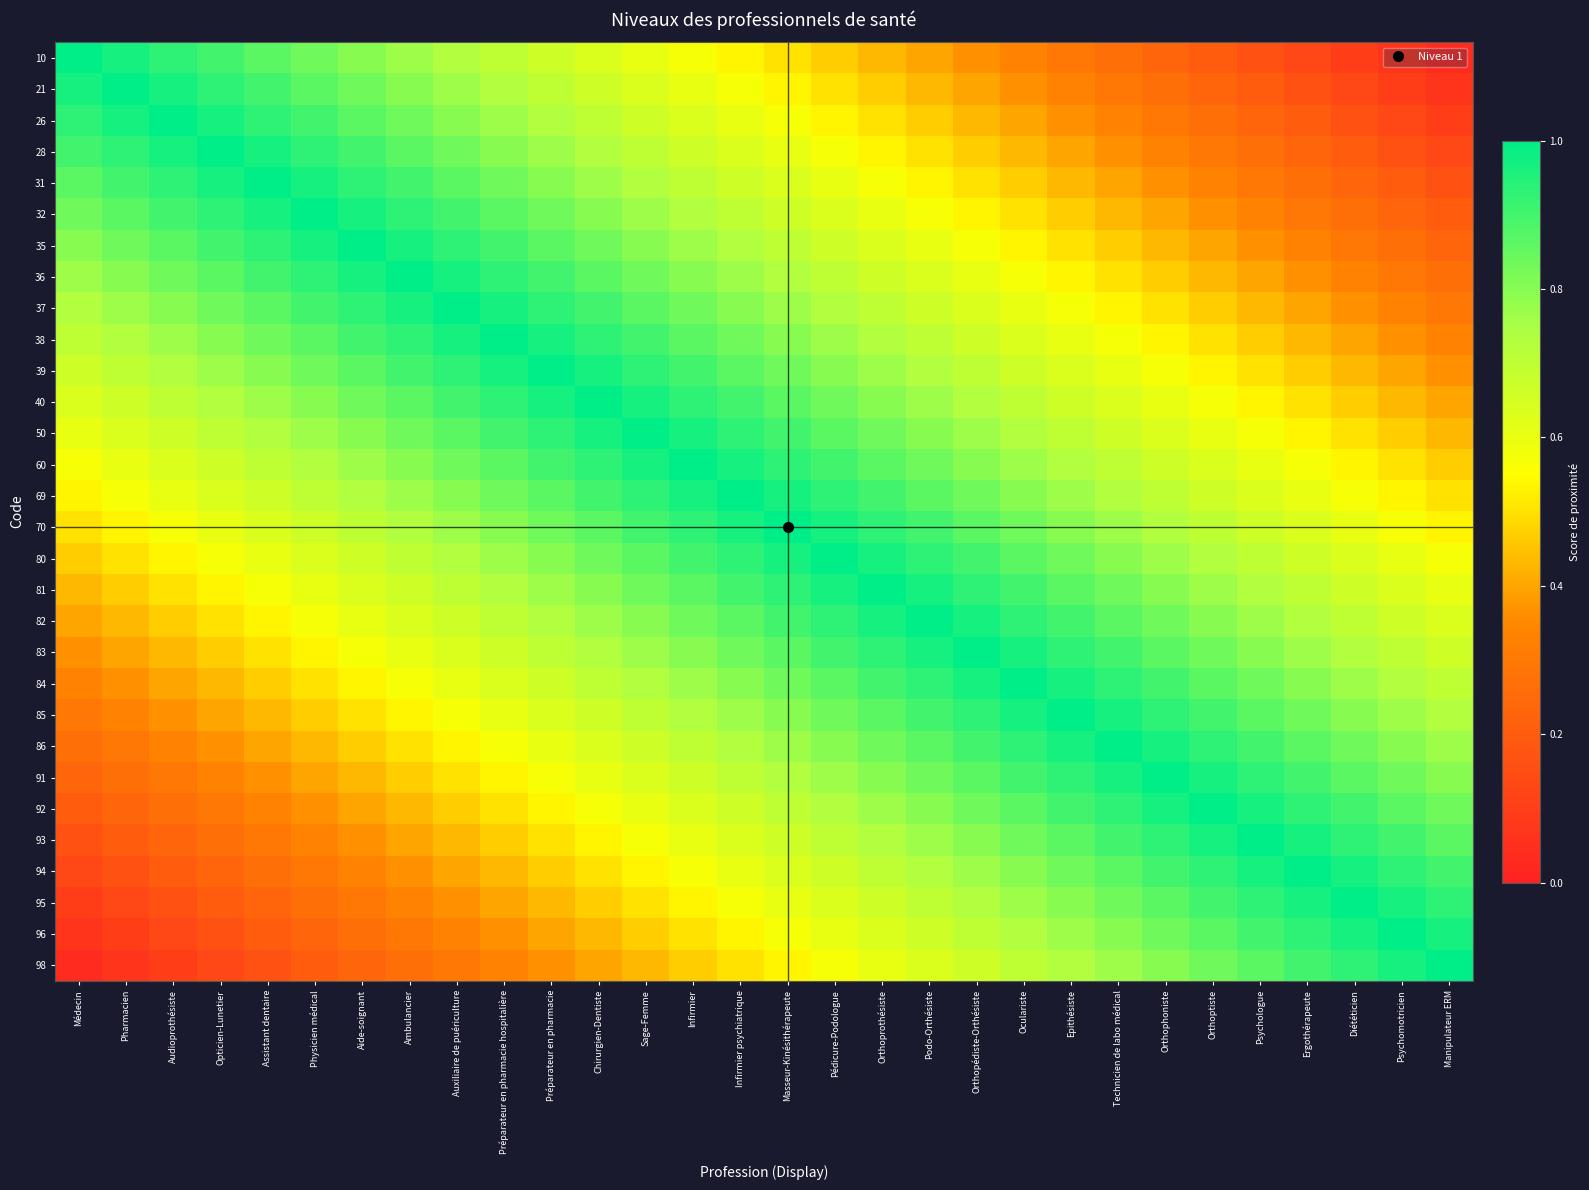

Reading left to right, transcribe all the data shown in this chart.

10: Médecin=1.0	Pharmacien=1.0	Audioprothésiste=0.9	Opticien-Lunetier=0.9	Assistant dentaire=0.9	Physicien médical=0.8	Aide-soignant=0.8	Ambulancier=0.8	Auxiliaire de puériculture=0.7	Préparateur en pharmacie hospitalière=0.7	Préparateur en pharmacie=0.7	Chirurgien-Dentiste=0.6	Sage-Femme=0.6	Infirmier=0.6	Infirmier psychiatrique=0.5	Masseur-Kinésithérapeute=0.5	Pédicure-Podologue=0.5	Orthoprothésiste=0.4	Podo-Orthésiste=0.4	Orthopédiste-Orthésiste=0.4	Oculariste=0.3	Epithésiste=0.3	Technicien de labo médical=0.3	Orthophoniste=0.2	Orthoptiste=0.2	Psychologue=0.2	Ergothérapeute=0.1	Diététicien=0.1	Psychomotricien=0.1	Manipulateur ERM=0.0
21: Médecin=1.0	Pharmacien=1.0	Audioprothésiste=1.0	Opticien-Lunetier=0.9	Assistant dentaire=0.9	Physicien médical=0.9	Aide-soignant=0.8	Ambulancier=0.8	Auxiliaire de puériculture=0.8	Préparateur en pharmacie hospitalière=0.7	Préparateur en pharmacie=0.7	Chirurgien-Dentiste=0.7	Sage-Femme=0.6	Infirmier=0.6	Infirmier psychiatrique=0.6	Masseur-Kinésithérapeute=0.5	Pédicure-Podologue=0.5	Orthoprothésiste=0.5	Podo-Orthésiste=0.4	Orthopédiste-Orthésiste=0.4	Oculariste=0.4	Epithésiste=0.3	Technicien de labo médical=0.3	Orthophoniste=0.3	Orthoptiste=0.2	Psychologue=0.2	Ergothérapeute=0.2	Diététicien=0.1	Psychomotricien=0.1	Manipulateur ERM=0.1
26: Médecin=0.9	Pharmacien=1.0	Audioprothésiste=1.0	Opticien-Lunetier=1.0	Assistant dentaire=0.9	Physicien médical=0.9	Aide-soignant=0.9	Ambulancier=0.8	Auxiliaire de puériculture=0.8	Préparateur en pharmacie hospitalière=0.8	Préparateur en pharmacie=0.7	Chirurgien-Dentiste=0.7	Sage-Femme=0.7	Infirmier=0.6	Infirmier psychiatrique=0.6	Masseur-Kinésithérapeute=0.6	Pédicure-Podologue=0.5	Orthoprothésiste=0.5	Podo-Orthésiste=0.5	Orthopédiste-Orthésiste=0.4	Oculariste=0.4	Epithésiste=0.4	Technicien de labo médical=0.3	Orthophoniste=0.3	Orthoptiste=0.3	Psychologue=0.2	Ergothérapeute=0.2	Diététicien=0.2	Psychomotricien=0.1	Manipulateur ERM=0.1
28: Médecin=0.9	Pharmacien=0.9	Audioprothésiste=1.0	Opticien-Lunetier=1.0	Assistant dentaire=1.0	Physicien médical=0.9	Aide-soignant=0.9	Ambulancier=0.9	Auxiliaire de puériculture=0.8	Préparateur en pharmacie hospitalière=0.8	Préparateur en pharmacie=0.8	Chirurgien-Dentiste=0.7	Sage-Femme=0.7	Infirmier=0.7	Infirmier psychiatrique=0.6	Masseur-Kinésithérapeute=0.6	Pédicure-Podologue=0.6	Orthoprothésiste=0.5	Podo-Orthésiste=0.5	Orthopédiste-Orthésiste=0.5	Oculariste=0.4	Epithésiste=0.4	Technicien de labo médical=0.4	Orthophoniste=0.3	Orthoptiste=0.3	Psychologue=0.3	Ergothérapeute=0.2	Diététicien=0.2	Psychomotricien=0.2	Manipulateur ERM=0.1
31: Médecin=0.9	Pharmacien=0.9	Audioprothésiste=0.9	Opticien-Lunetier=1.0	Assistant dentaire=1.0	Physicien médical=1.0	Aide-soignant=0.9	Ambulancier=0.9	Auxiliaire de puériculture=0.9	Préparateur en pharmacie hospitalière=0.8	Préparateur en pharmacie=0.8	Chirurgien-Dentiste=0.8	Sage-Femme=0.7	Infirmier=0.7	Infirmier psychiatrique=0.7	Masseur-Kinésithérapeute=0.6	Pédicure-Podologue=0.6	Orthoprothésiste=0.6	Podo-Orthésiste=0.5	Orthopédiste-Orthésiste=0.5	Oculariste=0.5	Epithésiste=0.4	Technicien de labo médical=0.4	Orthophoniste=0.4	Orthoptiste=0.3	Psychologue=0.3	Ergothérapeute=0.3	Diététicien=0.2	Psychomotricien=0.2	Manipulateur ERM=0.2
32: Médecin=0.8	Pharmacien=0.9	Audioprothésiste=0.9	Opticien-Lunetier=0.9	Assistant dentaire=1.0	Physicien médical=1.0	Aide-soignant=1.0	Ambulancier=0.9	Auxiliaire de puériculture=0.9	Préparateur en pharmacie hospitalière=0.9	Préparateur en pharmacie=0.8	Chirurgien-Dentiste=0.8	Sage-Femme=0.8	Infirmier=0.7	Infirmier psychiatrique=0.7	Masseur-Kinésithérapeute=0.7	Pédicure-Podologue=0.6	Orthoprothésiste=0.6	Podo-Orthésiste=0.6	Orthopédiste-Orthésiste=0.5	Oculariste=0.5	Epithésiste=0.5	Technicien de labo médical=0.4	Orthophoniste=0.4	Orthoptiste=0.4	Psychologue=0.3	Ergothérapeute=0.3	Diététicien=0.3	Psychomotricien=0.2	Manipulateur ERM=0.2
35: Médecin=0.8	Pharmacien=0.8	Audioprothésiste=0.9	Opticien-Lunetier=0.9	Assistant dentaire=0.9	Physicien médical=1.0	Aide-soignant=1.0	Ambulancier=1.0	Auxiliaire de puériculture=0.9	Préparateur en pharmacie hospitalière=0.9	Préparateur en pharmacie=0.9	Chirurgien-Dentiste=0.8	Sage-Femme=0.8	Infirmier=0.8	Infirmier psychiatrique=0.7	Masseur-Kinésithérapeute=0.7	Pédicure-Podologue=0.7	Orthoprothésiste=0.6	Podo-Orthésiste=0.6	Orthopédiste-Orthésiste=0.6	Oculariste=0.5	Epithésiste=0.5	Technicien de labo médical=0.5	Orthophoniste=0.4	Orthoptiste=0.4	Psychologue=0.4	Ergothérapeute=0.3	Diététicien=0.3	Psychomotricien=0.3	Manipulateur ERM=0.2
36: Médecin=0.8	Pharmacien=0.8	Audioprothésiste=0.8	Opticien-Lunetier=0.9	Assistant dentaire=0.9	Physicien médical=0.9	Aide-soignant=1.0	Ambulancier=1.0	Auxiliaire de puériculture=1.0	Préparateur en pharmacie hospitalière=0.9	Préparateur en pharmacie=0.9	Chirurgien-Dentiste=0.9	Sage-Femme=0.8	Infirmier=0.8	Infirmier psychiatrique=0.8	Masseur-Kinésithérapeute=0.7	Pédicure-Podologue=0.7	Orthoprothésiste=0.7	Podo-Orthésiste=0.6	Orthopédiste-Orthésiste=0.6	Oculariste=0.6	Epithésiste=0.5	Technicien de labo médical=0.5	Orthophoniste=0.5	Orthoptiste=0.4	Psychologue=0.4	Ergothérapeute=0.4	Diététicien=0.3	Psychomotricien=0.3	Manipulateur ERM=0.3
37: Médecin=0.7	Pharmacien=0.8	Audioprothésiste=0.8	Opticien-Lunetier=0.8	Assistant dentaire=0.9	Physicien médical=0.9	Aide-soignant=0.9	Ambulancier=1.0	Auxiliaire de puériculture=1.0	Préparateur en pharmacie hospitalière=1.0	Préparateur en pharmacie=0.9	Chirurgien-Dentiste=0.9	Sage-Femme=0.9	Infirmier=0.8	Infirmier psychiatrique=0.8	Masseur-Kinésithérapeute=0.8	Pédicure-Podologue=0.7	Orthoprothésiste=0.7	Podo-Orthésiste=0.7	Orthopédiste-Orthésiste=0.6	Oculariste=0.6	Epithésiste=0.6	Technicien de labo médical=0.5	Orthophoniste=0.5	Orthoptiste=0.5	Psychologue=0.4	Ergothérapeute=0.4	Diététicien=0.4	Psychomotricien=0.3	Manipulateur ERM=0.3
38: Médecin=0.7	Pharmacien=0.7	Audioprothésiste=0.8	Opticien-Lunetier=0.8	Assistant dentaire=0.8	Physicien médical=0.9	Aide-soignant=0.9	Ambulancier=0.9	Auxiliaire de puériculture=1.0	Préparateur en pharmacie hospitalière=1.0	Préparateur en pharmacie=1.0	Chirurgien-Dentiste=0.9	Sage-Femme=0.9	Infirmier=0.9	Infirmier psychiatrique=0.8	Masseur-Kinésithérapeute=0.8	Pédicure-Podologue=0.8	Orthoprothésiste=0.7	Podo-Orthésiste=0.7	Orthopédiste-Orthésiste=0.7	Oculariste=0.6	Epithésiste=0.6	Technicien de labo médical=0.6	Orthophoniste=0.5	Orthoptiste=0.5	Psychologue=0.5	Ergothérapeute=0.4	Diététicien=0.4	Psychomotricien=0.4	Manipulateur ERM=0.3
39: Médecin=0.7	Pharmacien=0.7	Audioprothésiste=0.7	Opticien-Lunetier=0.8	Assistant dentaire=0.8	Physicien médical=0.8	Aide-soignant=0.9	Ambulancier=0.9	Auxiliaire de puériculture=0.9	Préparateur en pharmacie hospitalière=1.0	Préparateur en pharmacie=1.0	Chirurgien-Dentiste=1.0	Sage-Femme=0.9	Infirmier=0.9	Infirmier psychiatrique=0.9	Masseur-Kinésithérapeute=0.8	Pédicure-Podologue=0.8	Orthoprothésiste=0.8	Podo-Orthésiste=0.7	Orthopédiste-Orthésiste=0.7	Oculariste=0.7	Epithésiste=0.6	Technicien de labo médical=0.6	Orthophoniste=0.6	Orthoptiste=0.5	Psychologue=0.5	Ergothérapeute=0.5	Diététicien=0.4	Psychomotricien=0.4	Manipulateur ERM=0.4
40: Médecin=0.6	Pharmacien=0.7	Audioprothésiste=0.7	Opticien-Lunetier=0.7	Assistant dentaire=0.8	Physicien médical=0.8	Aide-soignant=0.8	Ambulancier=0.9	Auxiliaire de puériculture=0.9	Préparateur en pharmacie hospitalière=0.9	Préparateur en pharmacie=1.0	Chirurgien-Dentiste=1.0	Sage-Femme=1.0	Infirmier=0.9	Infirmier psychiatrique=0.9	Masseur-Kinésithérapeute=0.9	Pédicure-Podologue=0.8	Orthoprothésiste=0.8	Podo-Orthésiste=0.8	Orthopédiste-Orthésiste=0.7	Oculariste=0.7	Epithésiste=0.7	Technicien de labo médical=0.6	Orthophoniste=0.6	Orthoptiste=0.6	Psychologue=0.5	Ergothérapeute=0.5	Diététicien=0.5	Psychomotricien=0.4	Manipulateur ERM=0.4
50: Médecin=0.6	Pharmacien=0.6	Audioprothésiste=0.7	Opticien-Lunetier=0.7	Assistant dentaire=0.7	Physicien médical=0.8	Aide-soignant=0.8	Ambulancier=0.8	Auxiliaire de puériculture=0.9	Préparateur en pharmacie hospitalière=0.9	Préparateur en pharmacie=0.9	Chirurgien-Dentiste=1.0	Sage-Femme=1.0	Infirmier=1.0	Infirmier psychiatrique=0.9	Masseur-Kinésithérapeute=0.9	Pédicure-Podologue=0.9	Orthoprothésiste=0.8	Podo-Orthésiste=0.8	Orthopédiste-Orthésiste=0.8	Oculariste=0.7	Epithésiste=0.7	Technicien de labo médical=0.7	Orthophoniste=0.6	Orthoptiste=0.6	Psychologue=0.6	Ergothérapeute=0.5	Diététicien=0.5	Psychomotricien=0.5	Manipulateur ERM=0.4
60: Médecin=0.6	Pharmacien=0.6	Audioprothésiste=0.6	Opticien-Lunetier=0.7	Assistant dentaire=0.7	Physicien médical=0.7	Aide-soignant=0.8	Ambulancier=0.8	Auxiliaire de puériculture=0.8	Préparateur en pharmacie hospitalière=0.9	Préparateur en pharmacie=0.9	Chirurgien-Dentiste=0.9	Sage-Femme=1.0	Infirmier=1.0	Infirmier psychiatrique=1.0	Masseur-Kinésithérapeute=0.9	Pédicure-Podologue=0.9	Orthoprothésiste=0.9	Podo-Orthésiste=0.8	Orthopédiste-Orthésiste=0.8	Oculariste=0.8	Epithésiste=0.7	Technicien de labo médical=0.7	Orthophoniste=0.7	Orthoptiste=0.6	Psychologue=0.6	Ergothérapeute=0.6	Diététicien=0.5	Psychomotricien=0.5	Manipulateur ERM=0.5
69: Médecin=0.5	Pharmacien=0.6	Audioprothésiste=0.6	Opticien-Lunetier=0.6	Assistant dentaire=0.7	Physicien médical=0.7	Aide-soignant=0.7	Ambulancier=0.8	Auxiliaire de puériculture=0.8	Préparateur en pharmacie hospitalière=0.8	Préparateur en pharmacie=0.9	Chirurgien-Dentiste=0.9	Sage-Femme=0.9	Infirmier=1.0	Infirmier psychiatrique=1.0	Masseur-Kinésithérapeute=1.0	Pédicure-Podologue=0.9	Orthoprothésiste=0.9	Podo-Orthésiste=0.9	Orthopédiste-Orthésiste=0.8	Oculariste=0.8	Epithésiste=0.8	Technicien de labo médical=0.7	Orthophoniste=0.7	Orthoptiste=0.7	Psychologue=0.6	Ergothérapeute=0.6	Diététicien=0.6	Psychomotricien=0.5	Manipulateur ERM=0.5
70: Médecin=0.5	Pharmacien=0.5	Audioprothésiste=0.6	Opticien-Lunetier=0.6	Assistant dentaire=0.6	Physicien médical=0.7	Aide-soignant=0.7	Ambulancier=0.7	Auxiliaire de puériculture=0.8	Préparateur en pharmacie hospitalière=0.8	Préparateur en pharmacie=0.8	Chirurgien-Dentiste=0.9	Sage-Femme=0.9	Infirmier=0.9	Infirmier psychiatrique=1.0	Masseur-Kinésithérapeute=1.0	Pédicure-Podologue=1.0	Orthoprothésiste=0.9	Podo-Orthésiste=0.9	Orthopédiste-Orthésiste=0.9	Oculariste=0.8	Epithésiste=0.8	Technicien de labo médical=0.8	Orthophoniste=0.7	Orthoptiste=0.7	Psychologue=0.7	Ergothérapeute=0.6	Diététicien=0.6	Psychomotricien=0.6	Manipulateur ERM=0.5
80: Médecin=0.5	Pharmacien=0.5	Audioprothésiste=0.5	Opticien-Lunetier=0.6	Assistant dentaire=0.6	Physicien médical=0.6	Aide-soignant=0.7	Ambulancier=0.7	Auxiliaire de puériculture=0.7	Préparateur en pharmacie hospitalière=0.8	Préparateur en pharmacie=0.8	Chirurgien-Dentiste=0.8	Sage-Femme=0.9	Infirmier=0.9	Infirmier psychiatrique=0.9	Masseur-Kinésithérapeute=1.0	Pédicure-Podologue=1.0	Orthoprothésiste=1.0	Podo-Orthésiste=0.9	Orthopédiste-Orthésiste=0.9	Oculariste=0.9	Epithésiste=0.8	Technicien de labo médical=0.8	Orthophoniste=0.8	Orthoptiste=0.7	Psychologue=0.7	Ergothérapeute=0.7	Diététicien=0.6	Psychomotricien=0.6	Manipulateur ERM=0.6
81: Médecin=0.4	Pharmacien=0.5	Audioprothésiste=0.5	Opticien-Lunetier=0.5	Assistant dentaire=0.6	Physicien médical=0.6	Aide-soignant=0.6	Ambulancier=0.7	Auxiliaire de puériculture=0.7	Préparateur en pharmacie hospitalière=0.7	Préparateur en pharmacie=0.8	Chirurgien-Dentiste=0.8	Sage-Femme=0.8	Infirmier=0.9	Infirmier psychiatrique=0.9	Masseur-Kinésithérapeute=0.9	Pédicure-Podologue=1.0	Orthoprothésiste=1.0	Podo-Orthésiste=1.0	Orthopédiste-Orthésiste=0.9	Oculariste=0.9	Epithésiste=0.9	Technicien de labo médical=0.8	Orthophoniste=0.8	Orthoptiste=0.8	Psychologue=0.7	Ergothérapeute=0.7	Diététicien=0.7	Psychomotricien=0.6	Manipulateur ERM=0.6
82: Médecin=0.4	Pharmacien=0.4	Audioprothésiste=0.5	Opticien-Lunetier=0.5	Assistant dentaire=0.5	Physicien médical=0.6	Aide-soignant=0.6	Ambulancier=0.6	Auxiliaire de puériculture=0.7	Préparateur en pharmacie hospitalière=0.7	Préparateur en pharmacie=0.7	Chirurgien-Dentiste=0.8	Sage-Femme=0.8	Infirmier=0.8	Infirmier psychiatrique=0.9	Masseur-Kinésithérapeute=0.9	Pédicure-Podologue=0.9	Orthoprothésiste=1.0	Podo-Orthésiste=1.0	Orthopédiste-Orthésiste=1.0	Oculariste=0.9	Epithésiste=0.9	Technicien de labo médical=0.9	Orthophoniste=0.8	Orthoptiste=0.8	Psychologue=0.8	Ergothérapeute=0.7	Diététicien=0.7	Psychomotricien=0.7	Manipulateur ERM=0.6
83: Médecin=0.4	Pharmacien=0.4	Audioprothésiste=0.4	Opticien-Lunetier=0.5	Assistant dentaire=0.5	Physicien médical=0.5	Aide-soignant=0.6	Ambulancier=0.6	Auxiliaire de puériculture=0.6	Préparateur en pharmacie hospitalière=0.7	Préparateur en pharmacie=0.7	Chirurgien-Dentiste=0.7	Sage-Femme=0.8	Infirmier=0.8	Infirmier psychiatrique=0.8	Masseur-Kinésithérapeute=0.9	Pédicure-Podologue=0.9	Orthoprothésiste=0.9	Podo-Orthésiste=1.0	Orthopédiste-Orthésiste=1.0	Oculariste=1.0	Epithésiste=0.9	Technicien de labo médical=0.9	Orthophoniste=0.9	Orthoptiste=0.8	Psychologue=0.8	Ergothérapeute=0.8	Diététicien=0.7	Psychomotricien=0.7	Manipulateur ERM=0.7
84: Médecin=0.3	Pharmacien=0.4	Audioprothésiste=0.4	Opticien-Lunetier=0.4	Assistant dentaire=0.5	Physicien médical=0.5	Aide-soignant=0.5	Ambulancier=0.6	Auxiliaire de puériculture=0.6	Préparateur en pharmacie hospitalière=0.6	Préparateur en pharmacie=0.7	Chirurgien-Dentiste=0.7	Sage-Femme=0.7	Infirmier=0.8	Infirmier psychiatrique=0.8	Masseur-Kinésithérapeute=0.8	Pédicure-Podologue=0.9	Orthoprothésiste=0.9	Podo-Orthésiste=0.9	Orthopédiste-Orthésiste=1.0	Oculariste=1.0	Epithésiste=1.0	Technicien de labo médical=0.9	Orthophoniste=0.9	Orthoptiste=0.9	Psychologue=0.8	Ergothérapeute=0.8	Diététicien=0.8	Psychomotricien=0.7	Manipulateur ERM=0.7
85: Médecin=0.3	Pharmacien=0.3	Audioprothésiste=0.4	Opticien-Lunetier=0.4	Assistant dentaire=0.4	Physicien médical=0.5	Aide-soignant=0.5	Ambulancier=0.5	Auxiliaire de puériculture=0.6	Préparateur en pharmacie hospitalière=0.6	Préparateur en pharmacie=0.6	Chirurgien-Dentiste=0.7	Sage-Femme=0.7	Infirmier=0.7	Infirmier psychiatrique=0.8	Masseur-Kinésithérapeute=0.8	Pédicure-Podologue=0.8	Orthoprothésiste=0.9	Podo-Orthésiste=0.9	Orthopédiste-Orthésiste=0.9	Oculariste=1.0	Epithésiste=1.0	Technicien de labo médical=1.0	Orthophoniste=0.9	Orthoptiste=0.9	Psychologue=0.9	Ergothérapeute=0.8	Diététicien=0.8	Psychomotricien=0.8	Manipulateur ERM=0.7
86: Médecin=0.3	Pharmacien=0.3	Audioprothésiste=0.3	Opticien-Lunetier=0.4	Assistant dentaire=0.4	Physicien médical=0.4	Aide-soignant=0.5	Ambulancier=0.5	Auxiliaire de puériculture=0.5	Préparateur en pharmacie hospitalière=0.6	Préparateur en pharmacie=0.6	Chirurgien-Dentiste=0.6	Sage-Femme=0.7	Infirmier=0.7	Infirmier psychiatrique=0.7	Masseur-Kinésithérapeute=0.8	Pédicure-Podologue=0.8	Orthoprothésiste=0.8	Podo-Orthésiste=0.9	Orthopédiste-Orthésiste=0.9	Oculariste=0.9	Epithésiste=1.0	Technicien de labo médical=1.0	Orthophoniste=1.0	Orthoptiste=0.9	Psychologue=0.9	Ergothérapeute=0.9	Diététicien=0.8	Psychomotricien=0.8	Manipulateur ERM=0.8
91: Médecin=0.2	Pharmacien=0.3	Audioprothésiste=0.3	Opticien-Lunetier=0.3	Assistant dentaire=0.4	Physicien médical=0.4	Aide-soignant=0.4	Ambulancier=0.5	Auxiliaire de puériculture=0.5	Préparateur en pharmacie hospitalière=0.5	Préparateur en pharmacie=0.6	Chirurgien-Dentiste=0.6	Sage-Femme=0.6	Infirmier=0.7	Infirmier psychiatrique=0.7	Masseur-Kinésithérapeute=0.7	Pédicure-Podologue=0.8	Orthoprothésiste=0.8	Podo-Orthésiste=0.8	Orthopédiste-Orthésiste=0.9	Oculariste=0.9	Epithésiste=0.9	Technicien de labo médical=1.0	Orthophoniste=1.0	Orthoptiste=1.0	Psychologue=0.9	Ergothérapeute=0.9	Diététicien=0.9	Psychomotricien=0.8	Manipulateur ERM=0.8
92: Médecin=0.2	Pharmacien=0.2	Audioprothésiste=0.3	Opticien-Lunetier=0.3	Assistant dentaire=0.3	Physicien médical=0.4	Aide-soignant=0.4	Ambulancier=0.4	Auxiliaire de puériculture=0.5	Préparateur en pharmacie hospitalière=0.5	Préparateur en pharmacie=0.5	Chirurgien-Dentiste=0.6	Sage-Femme=0.6	Infirmier=0.6	Infirmier psychiatrique=0.7	Masseur-Kinésithérapeute=0.7	Pédicure-Podologue=0.7	Orthoprothésiste=0.8	Podo-Orthésiste=0.8	Orthopédiste-Orthésiste=0.8	Oculariste=0.9	Epithésiste=0.9	Technicien de labo médical=0.9	Orthophoniste=1.0	Orthoptiste=1.0	Psychologue=1.0	Ergothérapeute=0.9	Diététicien=0.9	Psychomotricien=0.9	Manipulateur ERM=0.8
93: Médecin=0.2	Pharmacien=0.2	Audioprothésiste=0.2	Opticien-Lunetier=0.3	Assistant dentaire=0.3	Physicien médical=0.3	Aide-soignant=0.4	Ambulancier=0.4	Auxiliaire de puériculture=0.4	Préparateur en pharmacie hospitalière=0.5	Préparateur en pharmacie=0.5	Chirurgien-Dentiste=0.5	Sage-Femme=0.6	Infirmier=0.6	Infirmier psychiatrique=0.6	Masseur-Kinésithérapeute=0.7	Pédicure-Podologue=0.7	Orthoprothésiste=0.7	Podo-Orthésiste=0.8	Orthopédiste-Orthésiste=0.8	Oculariste=0.8	Epithésiste=0.9	Technicien de labo médical=0.9	Orthophoniste=0.9	Orthoptiste=1.0	Psychologue=1.0	Ergothérapeute=1.0	Diététicien=0.9	Psychomotricien=0.9	Manipulateur ERM=0.9
94: Médecin=0.1	Pharmacien=0.2	Audioprothésiste=0.2	Opticien-Lunetier=0.2	Assistant dentaire=0.3	Physicien médical=0.3	Aide-soignant=0.3	Ambulancier=0.4	Auxiliaire de puériculture=0.4	Préparateur en pharmacie hospitalière=0.4	Préparateur en pharmacie=0.5	Chirurgien-Dentiste=0.5	Sage-Femme=0.5	Infirmier=0.6	Infirmier psychiatrique=0.6	Masseur-Kinésithérapeute=0.6	Pédicure-Podologue=0.7	Orthoprothésiste=0.7	Podo-Orthésiste=0.7	Orthopédiste-Orthésiste=0.8	Oculariste=0.8	Epithésiste=0.8	Technicien de labo médical=0.9	Orthophoniste=0.9	Orthoptiste=0.9	Psychologue=1.0	Ergothérapeute=1.0	Diététicien=1.0	Psychomotricien=0.9	Manipulateur ERM=0.9
95: Médecin=0.1	Pharmacien=0.1	Audioprothésiste=0.2	Opticien-Lunetier=0.2	Assistant dentaire=0.2	Physicien médical=0.3	Aide-soignant=0.3	Ambulancier=0.3	Auxiliaire de puériculture=0.4	Préparateur en pharmacie hospitalière=0.4	Préparateur en pharmacie=0.4	Chirurgien-Dentiste=0.5	Sage-Femme=0.5	Infirmier=0.5	Infirmier psychiatrique=0.6	Masseur-Kinésithérapeute=0.6	Pédicure-Podologue=0.6	Orthoprothésiste=0.7	Podo-Orthésiste=0.7	Orthopédiste-Orthésiste=0.7	Oculariste=0.8	Epithésiste=0.8	Technicien de labo médical=0.8	Orthophoniste=0.9	Orthoptiste=0.9	Psychologue=0.9	Ergothérapeute=1.0	Diététicien=1.0	Psychomotricien=1.0	Manipulateur ERM=0.9
96: Médecin=0.1	Pharmacien=0.1	Audioprothésiste=0.1	Opticien-Lunetier=0.2	Assistant dentaire=0.2	Physicien médical=0.2	Aide-soignant=0.3	Ambulancier=0.3	Auxiliaire de puériculture=0.3	Préparateur en pharmacie hospitalière=0.4	Préparateur en pharmacie=0.4	Chirurgien-Dentiste=0.4	Sage-Femme=0.5	Infirmier=0.5	Infirmier psychiatrique=0.5	Masseur-Kinésithérapeute=0.6	Pédicure-Podologue=0.6	Orthoprothésiste=0.6	Podo-Orthésiste=0.7	Orthopédiste-Orthésiste=0.7	Oculariste=0.7	Epithésiste=0.8	Technicien de labo médical=0.8	Orthophoniste=0.8	Orthoptiste=0.9	Psychologue=0.9	Ergothérapeute=0.9	Diététicien=1.0	Psychomotricien=1.0	Manipulateur ERM=1.0
98: Médecin=0.0	Pharmacien=0.1	Audioprothésiste=0.1	Opticien-Lunetier=0.1	Assistant dentaire=0.2	Physicien médical=0.2	Aide-soignant=0.2	Ambulancier=0.3	Auxiliaire de puériculture=0.3	Préparateur en pharmacie hospitalière=0.3	Préparateur en pharmacie=0.4	Chirurgien-Dentiste=0.4	Sage-Femme=0.4	Infirmier=0.5	Infirmier psychiatrique=0.5	Masseur-Kinésithérapeute=0.5	Pédicure-Podologue=0.6	Orthoprothésiste=0.6	Podo-Orthésiste=0.6	Orthopédiste-Orthésiste=0.7	Oculariste=0.7	Epithésiste=0.7	Technicien de labo médical=0.8	Orthophoniste=0.8	Orthoptiste=0.8	Psychologue=0.9	Ergothérapeute=0.9	Diététicien=0.9	Psychomotricien=1.0	Manipulateur ERM=1.0